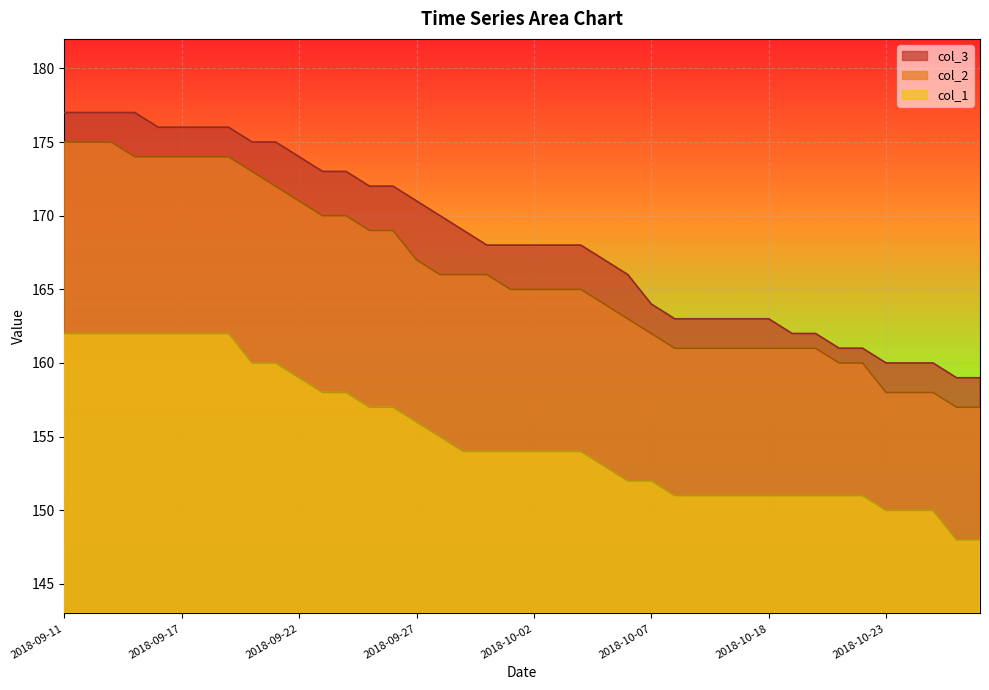

What is the value of the col_3 point at the 7th from the left?

176